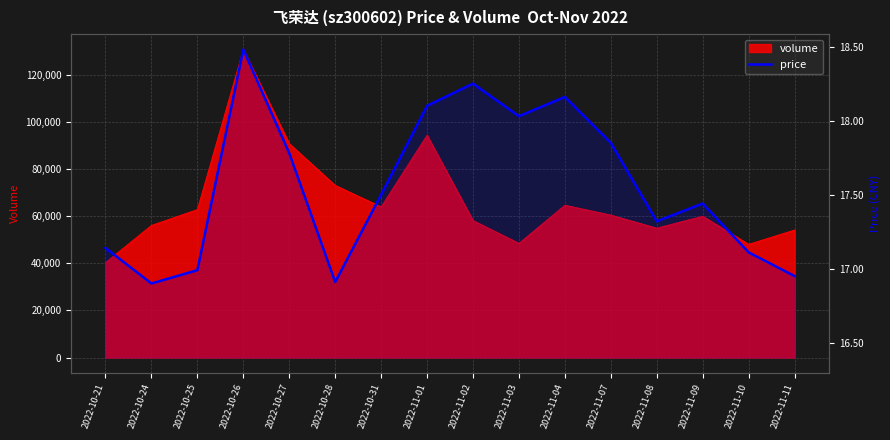

List the labels in order of value, largest first.

2022-10-26, 2022-11-02, 2022-11-04, 2022-11-01, 2022-11-03, 2022-11-07, 2022-10-27, 2022-10-31, 2022-11-09, 2022-11-08, 2022-10-21, 2022-11-10, 2022-10-25, 2022-11-11, 2022-10-28, 2022-10-24